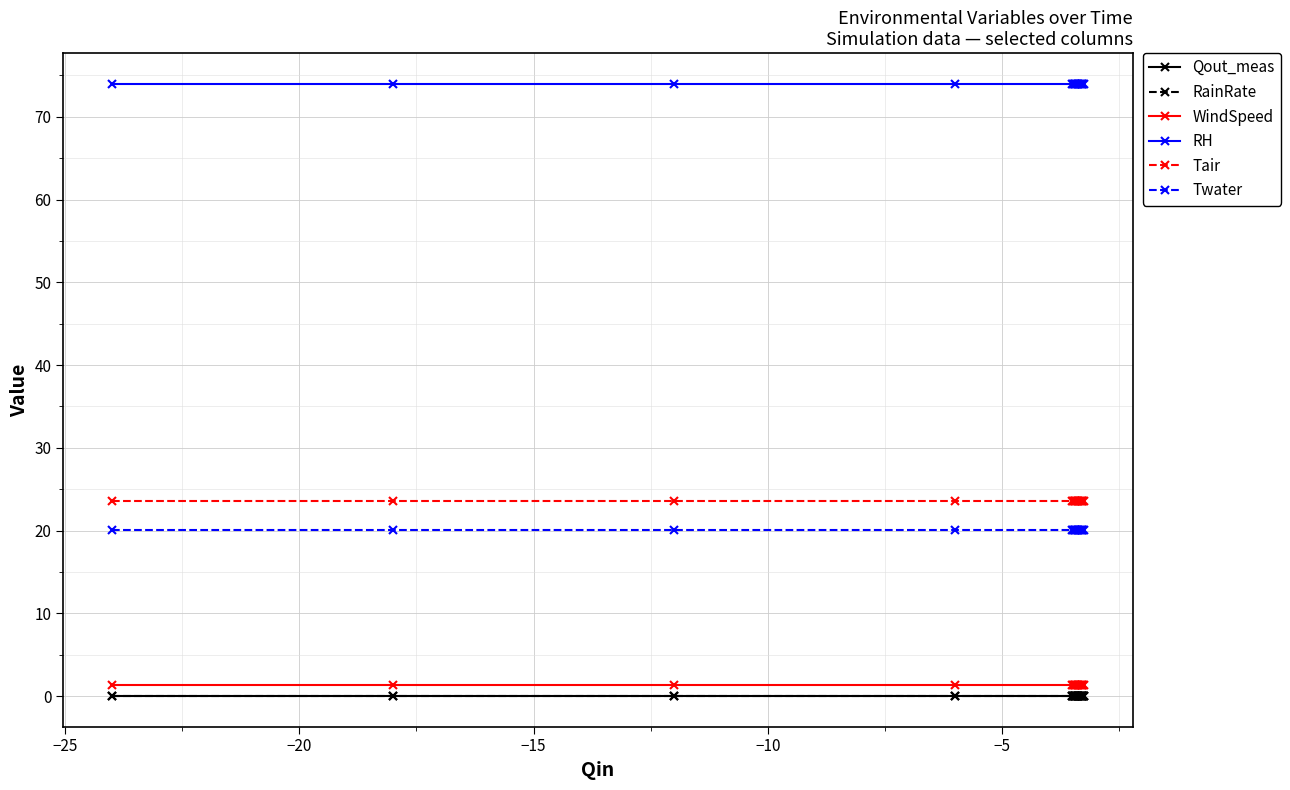

Is this an area chart (filled region under the line)?

No